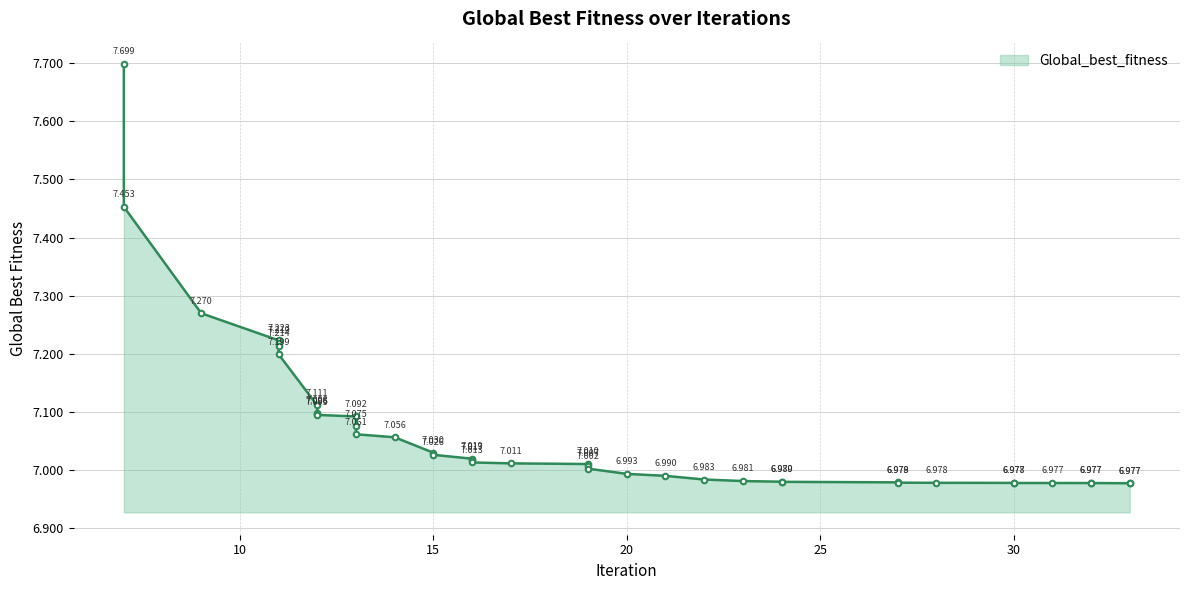

True or false: the data has more than 0 interior local peaks.

False